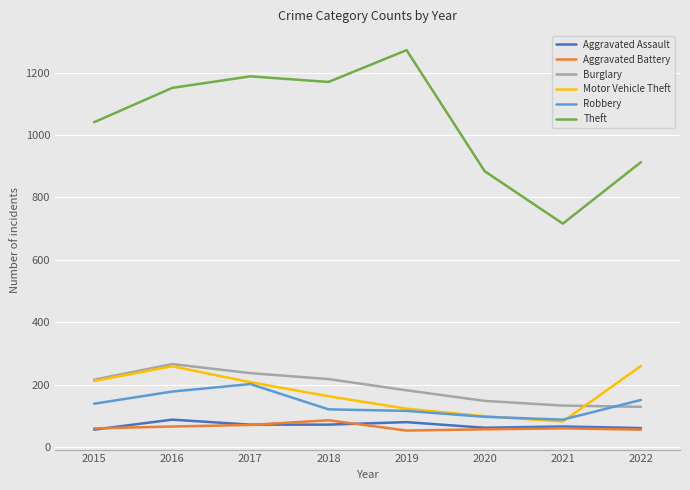

What is the sum of the Motor Vehicle Theft values at 2021 and 2017?

290